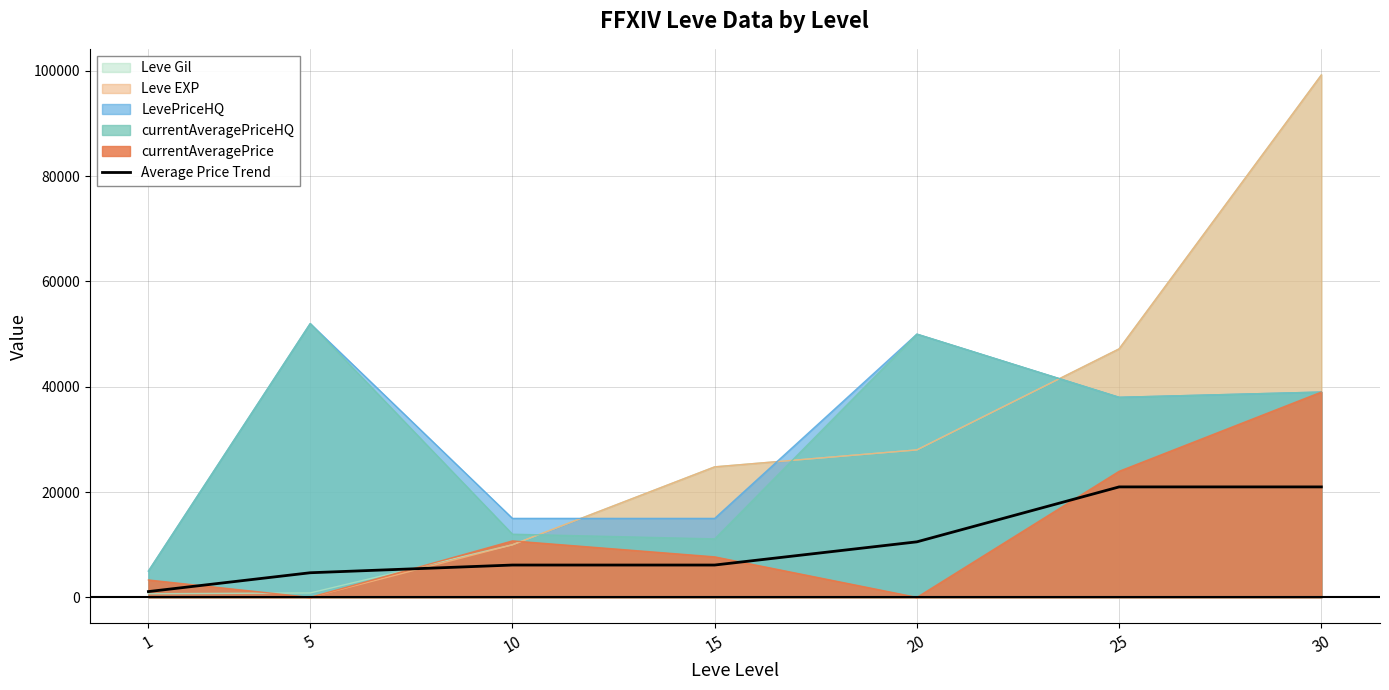

What is the ratio of the value at 15 to the value at 1?

5.6